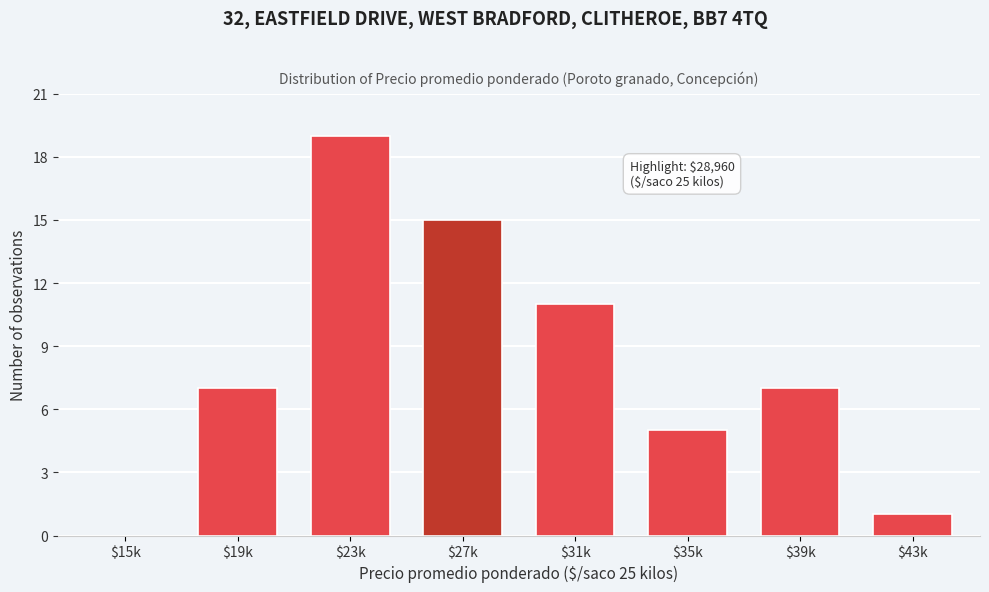

What is the maximum value shown in the chart?

19